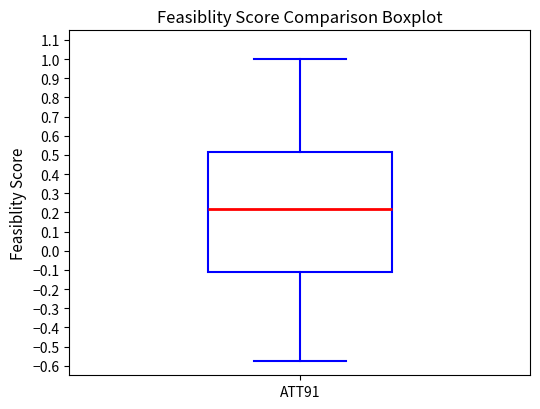

Read this box plot against the y-axis: the position of the median line, the range covered by the box, and the ends of both whiskers. The values are not printed on the chart, so give them approximately, as read against the axis.

median 0.22, box -0.11 to 0.51, whiskers -0.57 to 1.00